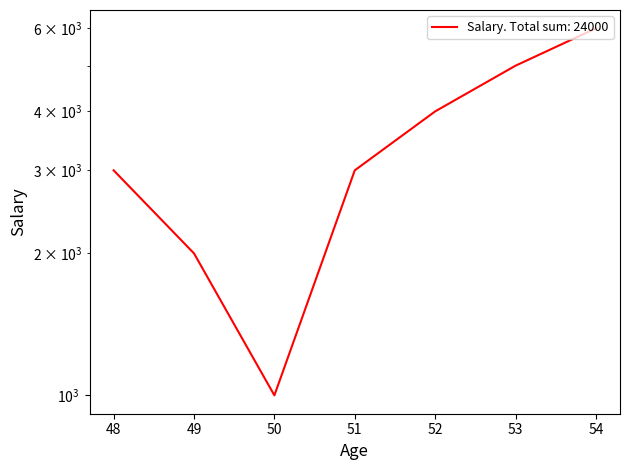

Reading left to right, extract all data points from this chart.

48=3000	49=2000	50=1000	51=3000	52=4000	53=5000	54=6000